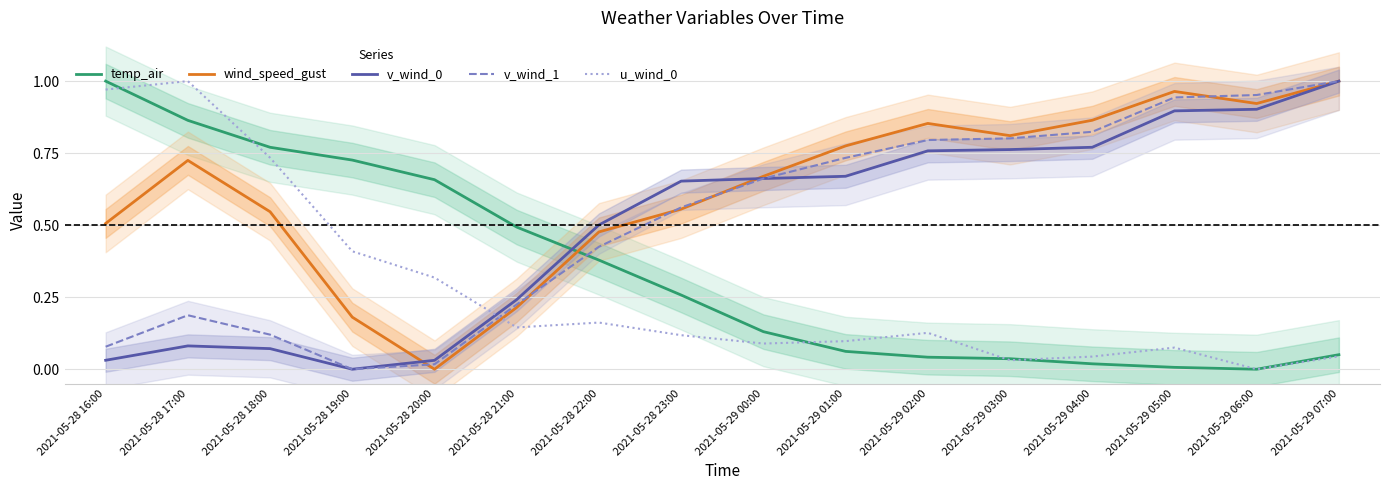

What is the value of the v_wind_0 point at the 13th from the left?

0.8